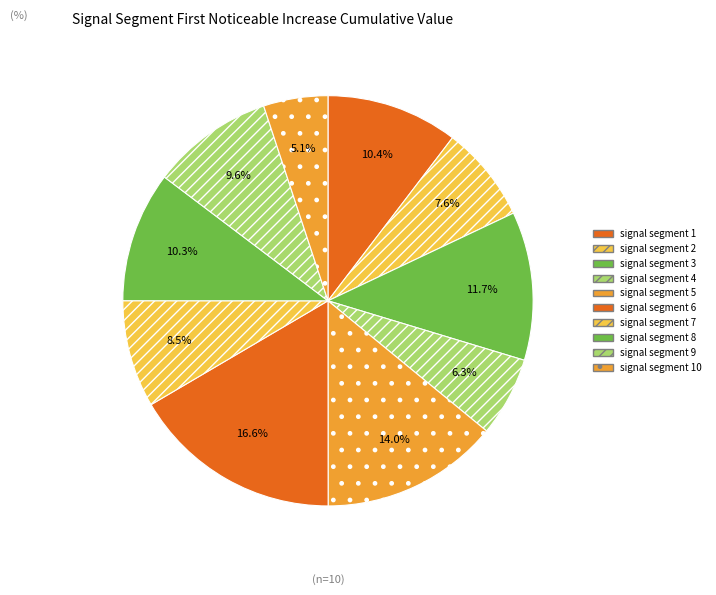

To the nearest percent, what is the average slice percentage?

10%